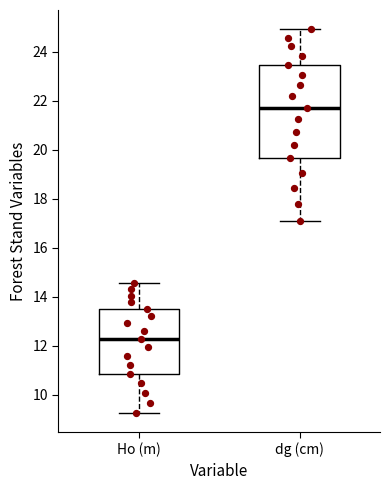

Reading left to right, read every box against the y-axis: the position of its median line, the range the box covers, and the ends of its whiskers. The values are not printed on the chart, so give them approximately, as read against the axis.

Ho (m): median 12.2, box 10.8 to 13.6, whiskers 9.2 to 14.6
dg (cm): median 21.8, box 19.6 to 23.4, whiskers 17.2 to 25.0